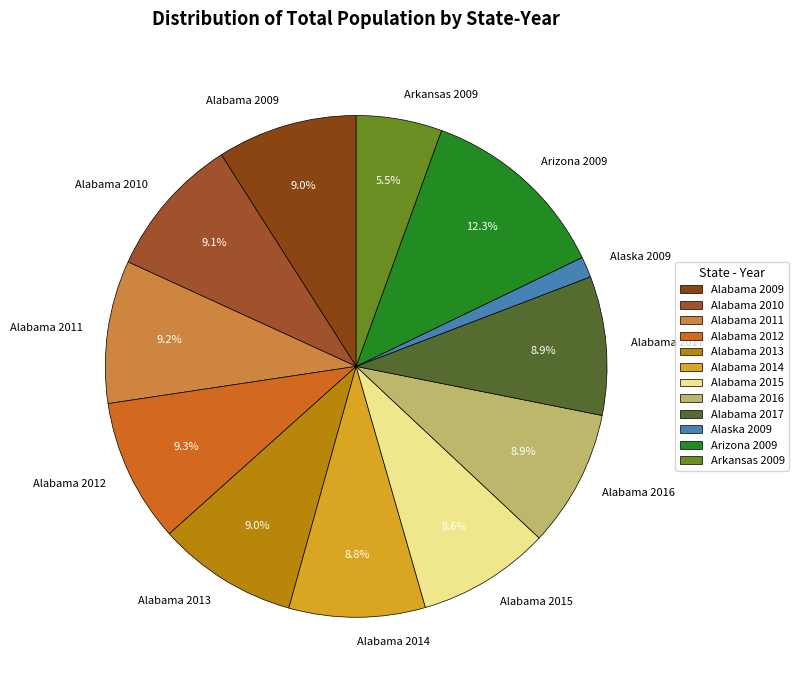

What is the ratio of the value at Arkansas 2009 to the value at Alabama 2013?

0.6